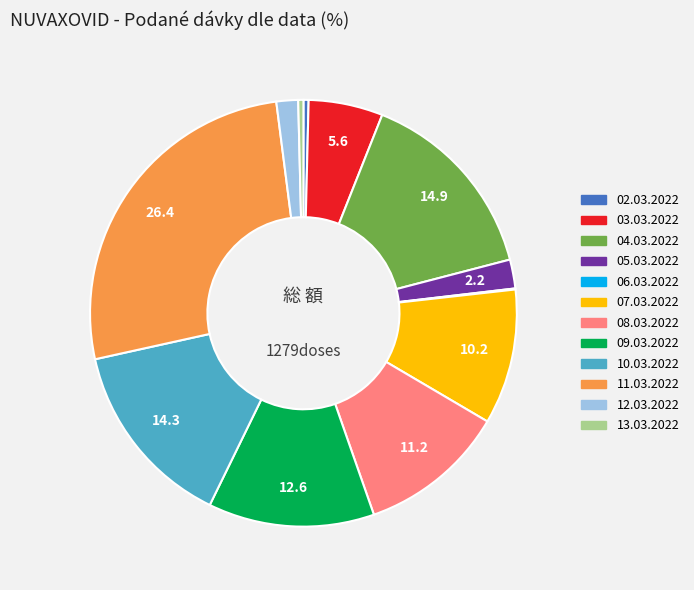

Is it true that 10.03.2022 is 14% of the pie?

True